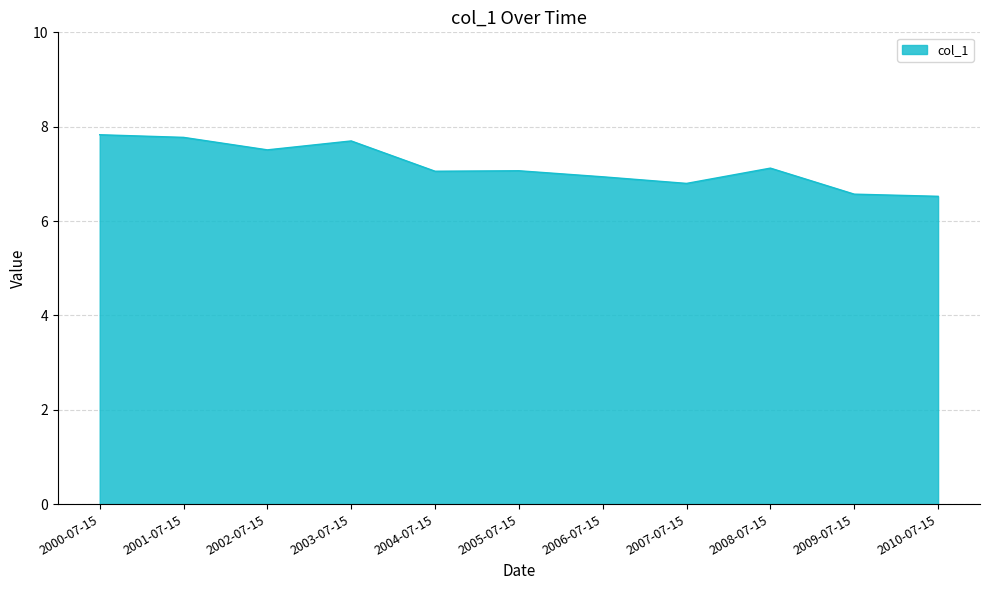

What is the difference between the maximum and second lowest values?

1.3